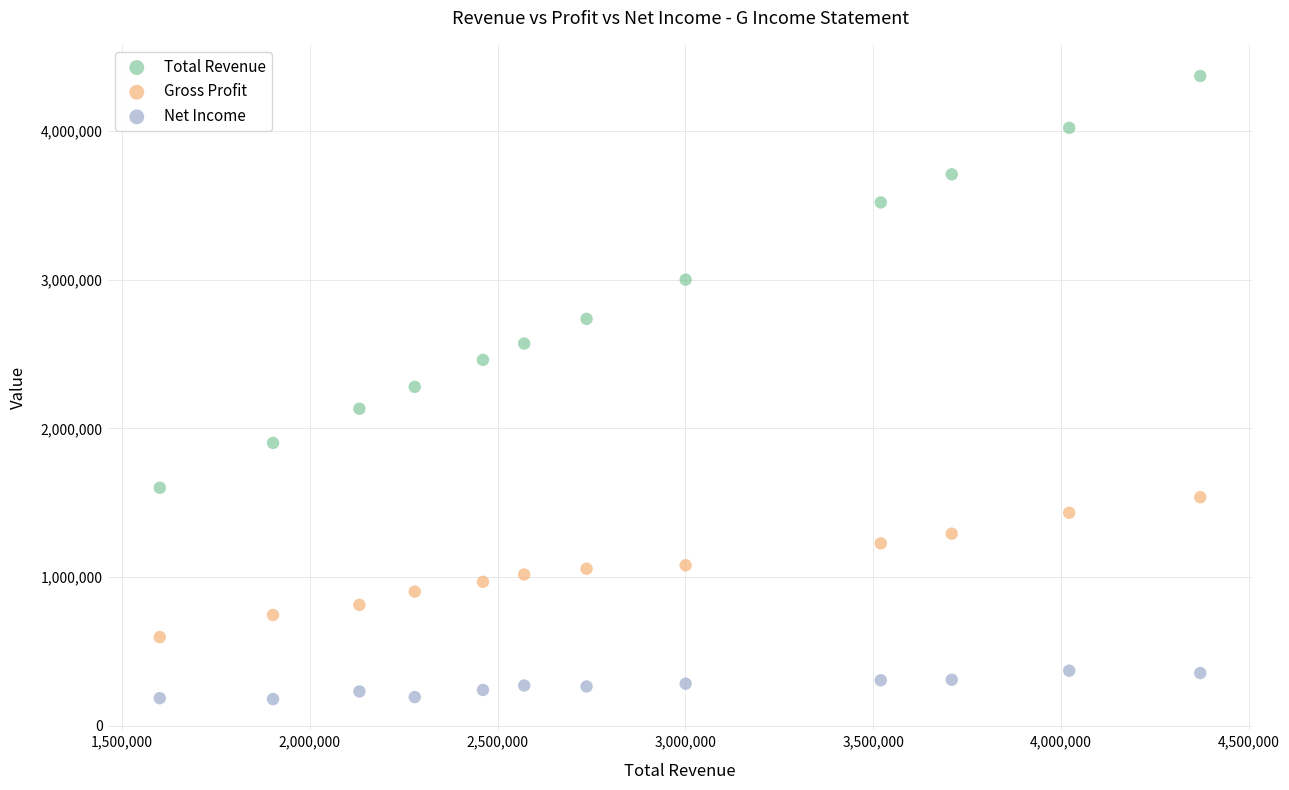

Across all data points, what is the range of Y values (max minus min)?

4193000